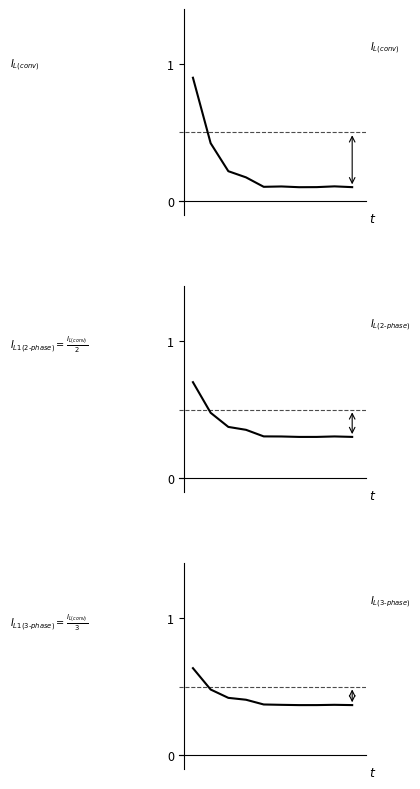

Does the chart display data point markers on the line(s)?

No